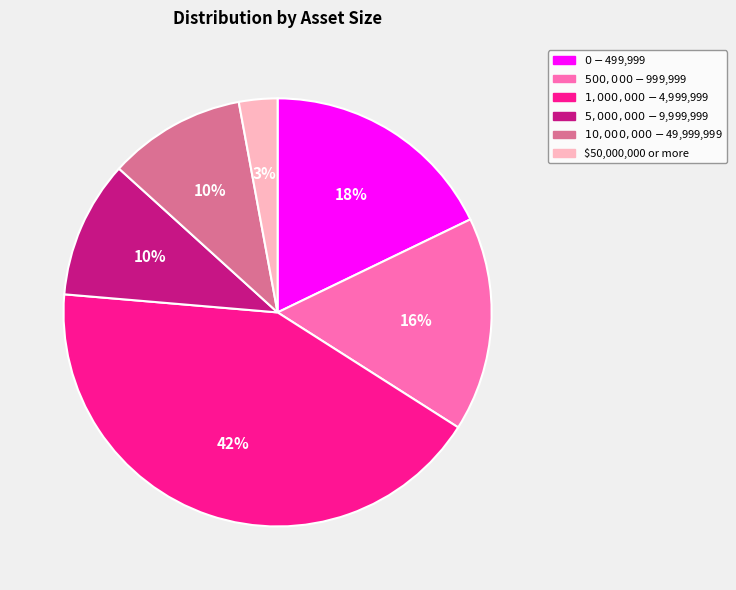

Is there any slice that represents more than half of the pie?

No